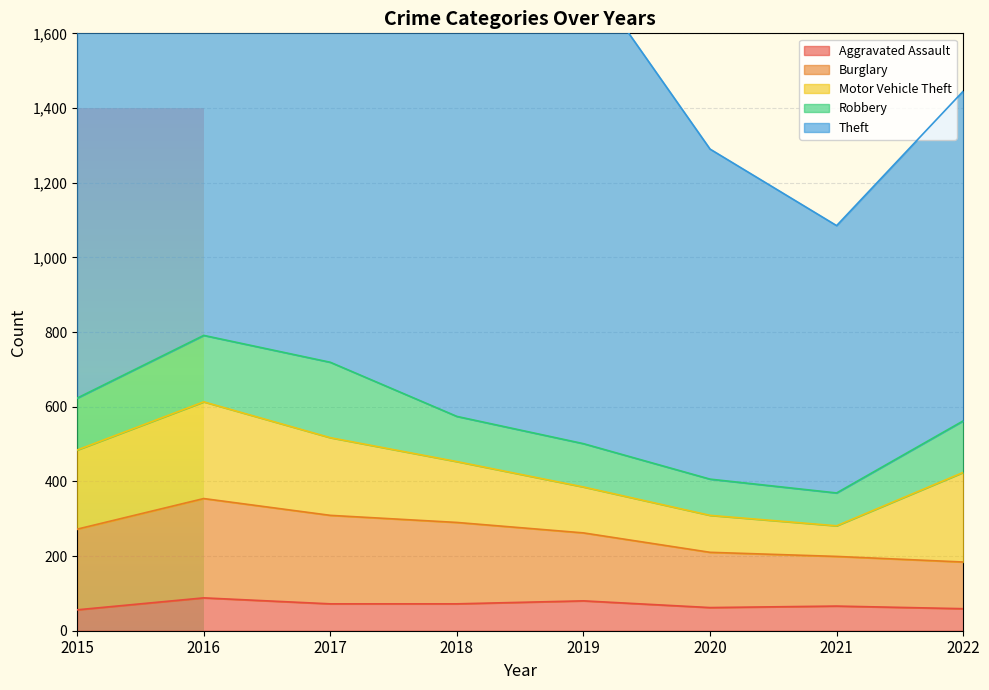

What is the difference between the maximum and minimum values in the Aggravated Assault series?

32